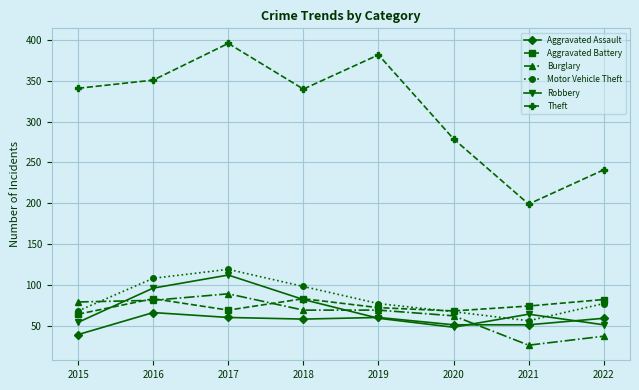

What is the value of the Aggravated Assault point at the 2nd from the left?

66